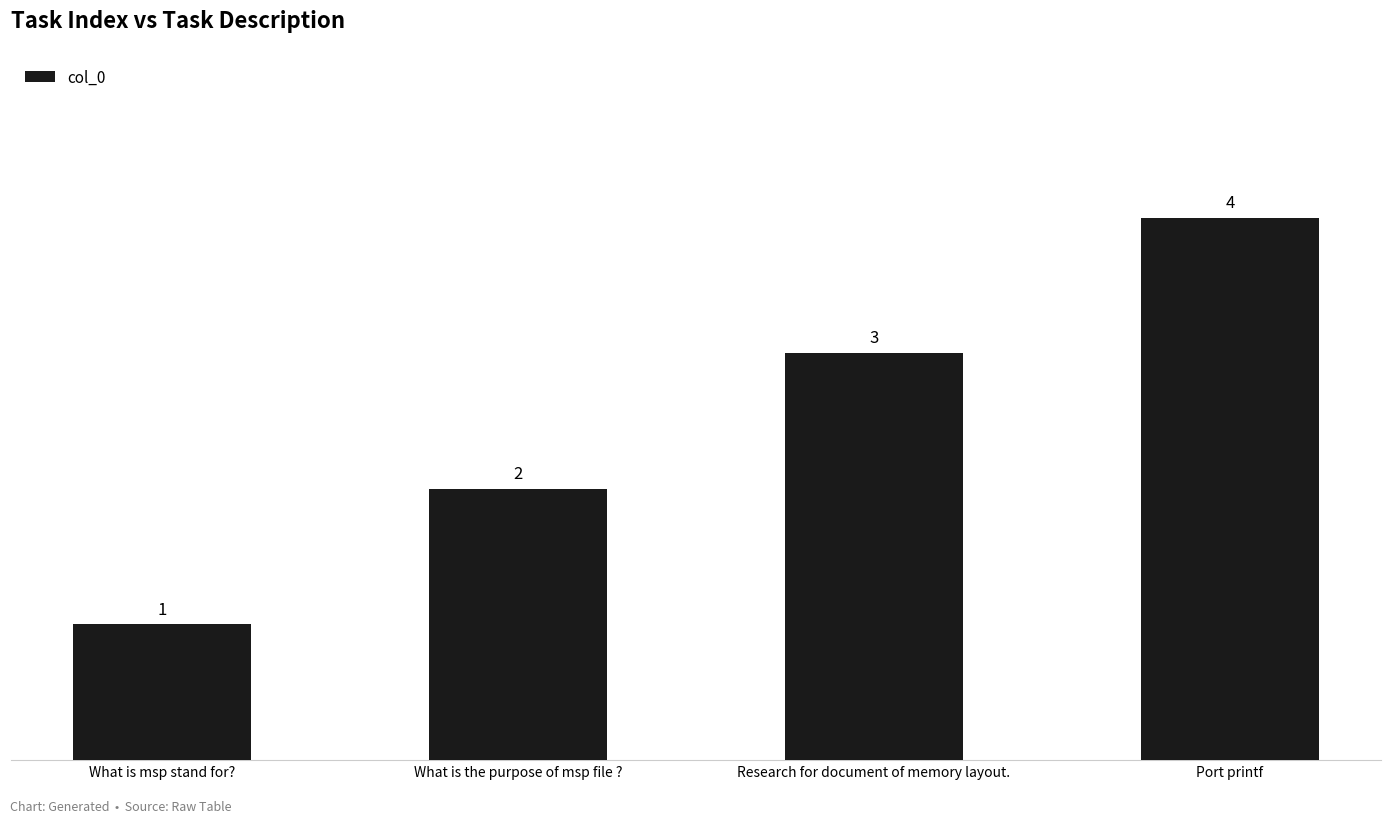

List the labels in order of value, smallest first.

What is msp stand for?, What is the purpose of msp file ?, Research for document of memory layout., Port printf